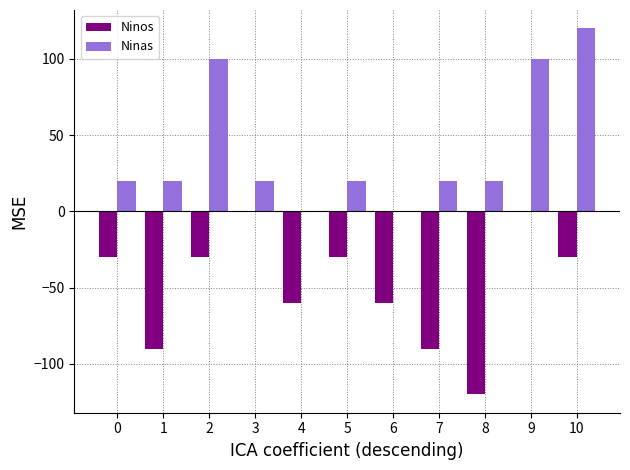

What is the maximum value shown in the chart?

120